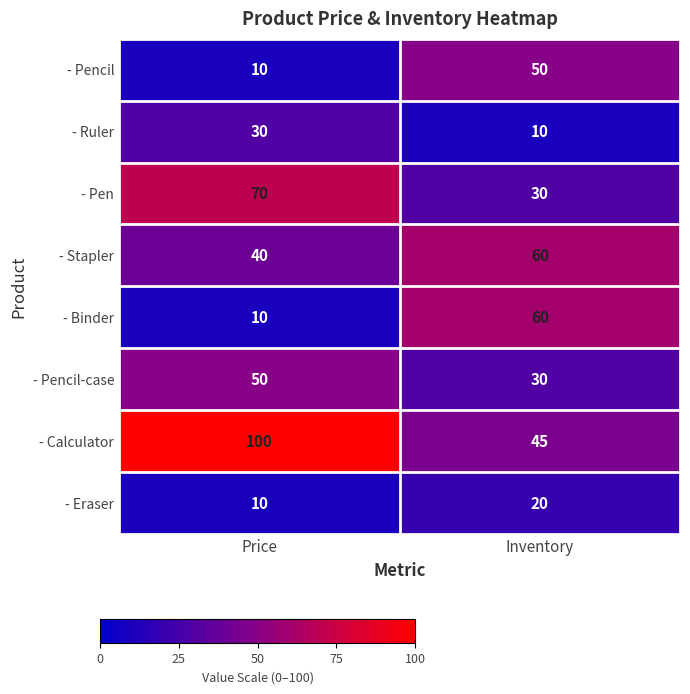

List the labels in order of - Calculator value, largest first.

Price, Inventory